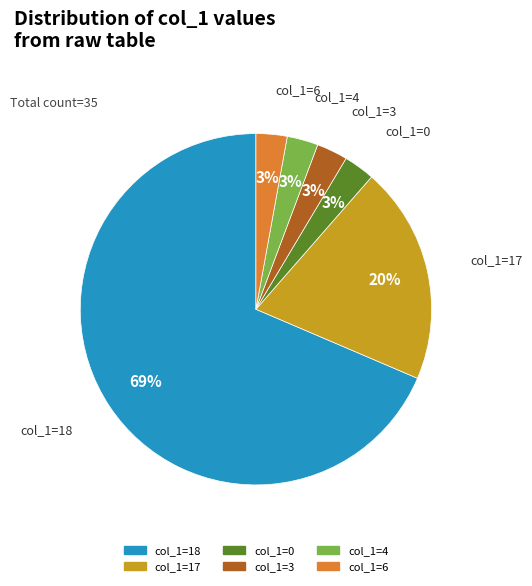

What percentage is the col_1=0 slice, to the nearest percent?

3%